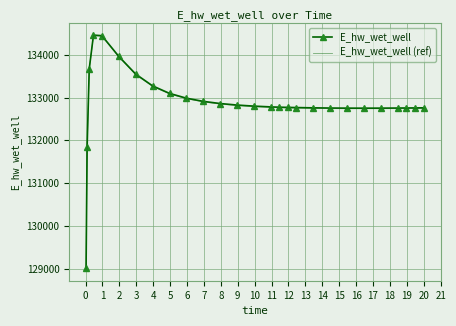

Which series has the widest spread of values?

E_hw_wet_well